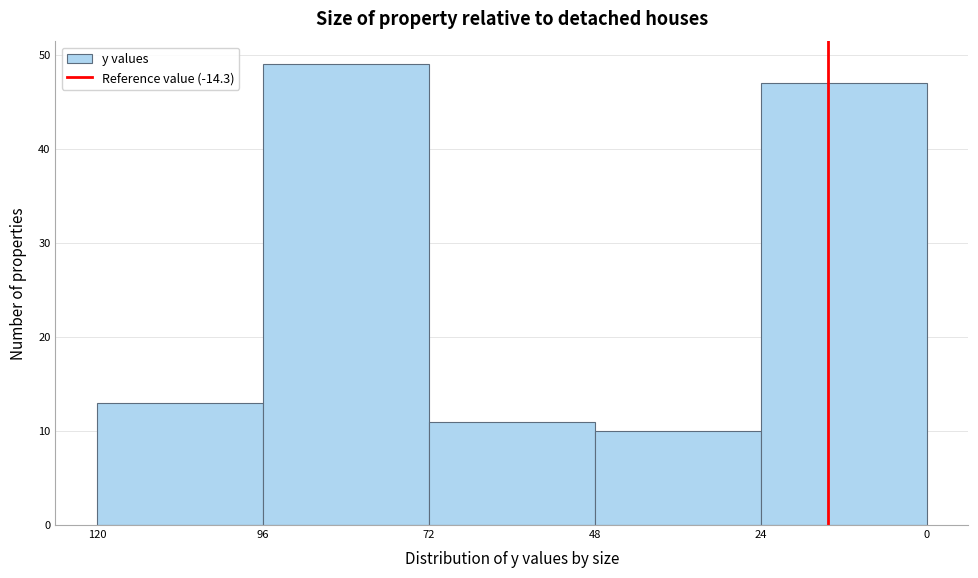

Reading right to left, transcribe all the data shown in this chart.

47	10	11	49	13